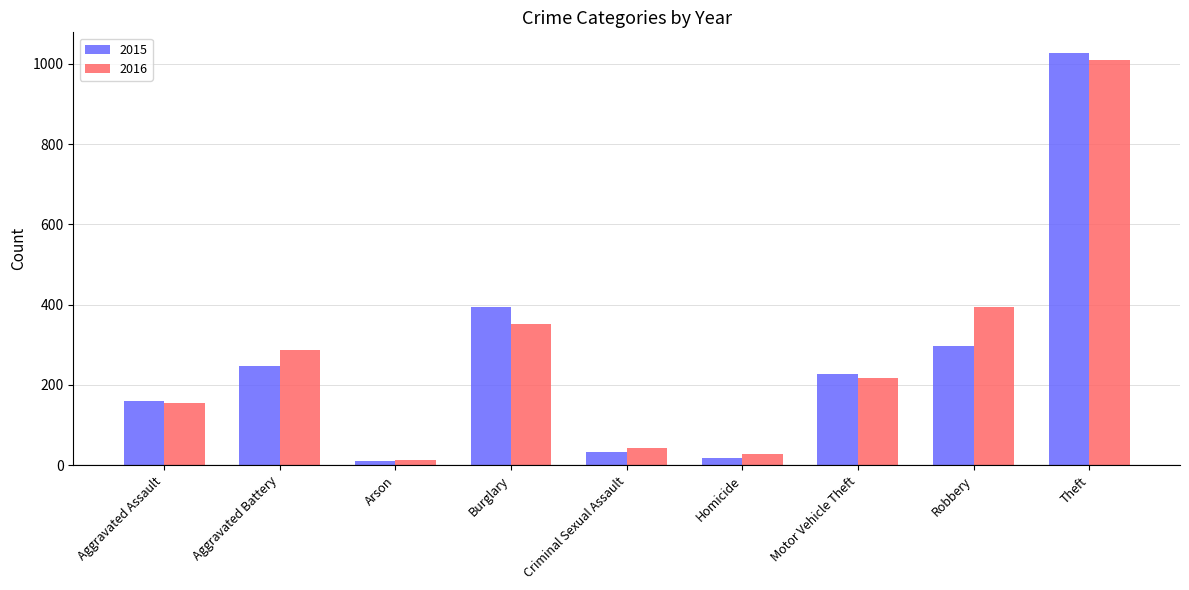

What is the value of the 2016 bar at the 5th from the left?

43